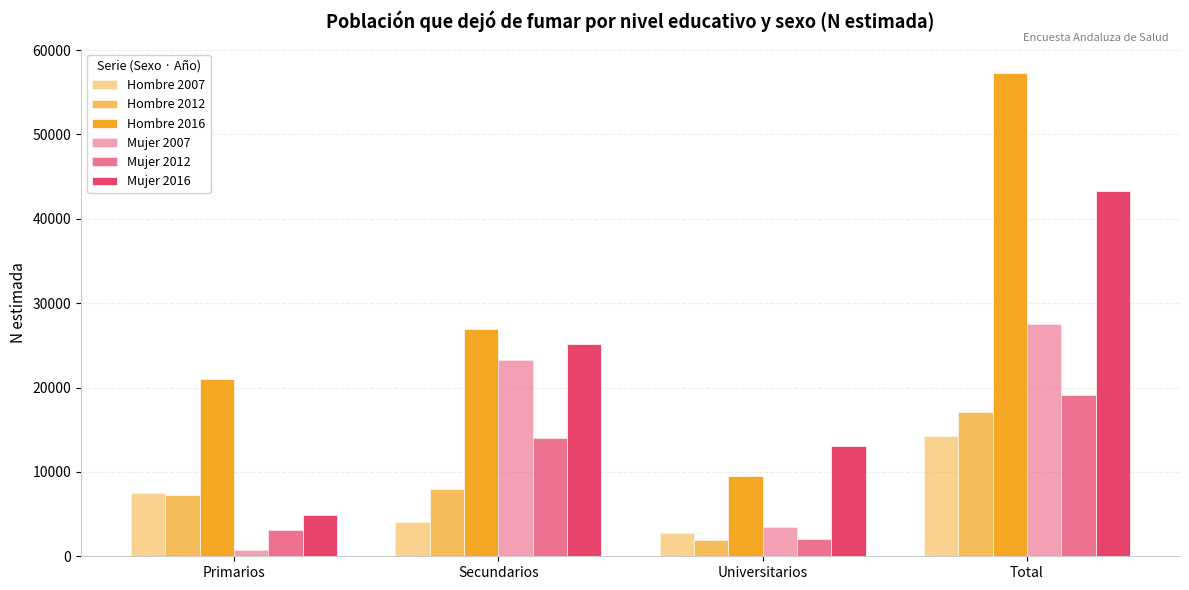

At how many categories does at least one series exceed 7838?

4